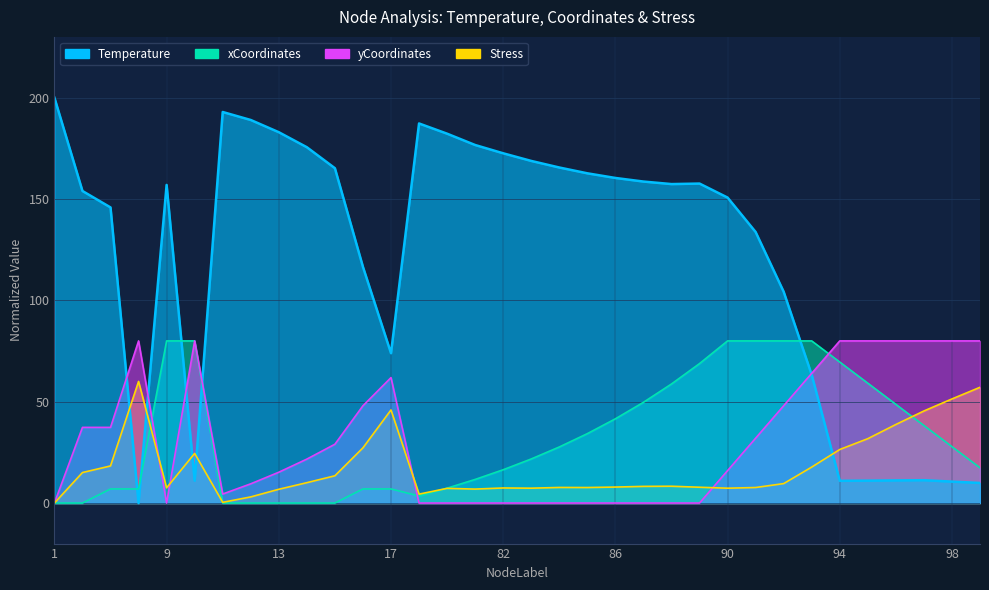

Reading right to left, extract all data points from this chart.

Temperature: 9.9	10.6	11.3	11.2	11.0	11.0	63.3	104.3	133.7	150.7	157.6	157.4	158.6	160.4	162.7	165.6	168.8	172.6	176.7	182.2	187.3	73.9	116.5	165.2	175.6	183.0	189.0	192.9	11.0	157.0	0.0	145.9	154.0	200.0
xCoordinates: 17.4	27.8	38.3	48.7	59.1	69.6	80.0	80.0	80.0	80.0	68.8	58.7	49.7	41.6	34.2	27.7	21.8	16.4	11.6	7.3	3.5	7.0	7.0	0.0	0.0	0.0	0.0	0.0	80.0	80.0	7.0	7.0	0.0	0.0
yCoordinates: 80.0	80.0	80.0	80.0	80.0	80.0	64.0	48.0	32.0	16.0	0.0	0.0	0.0	0.0	0.0	0.0	0.0	0.0	0.0	0.0	0.0	61.9	48.0	29.0	21.7	15.2	9.5	4.5	80.0	0.0	80.0	37.3	37.3	0.0
Stress: 57.1	51.4	45.4	38.8	31.8	26.4	17.7	9.6	7.7	7.3	7.8	8.3	8.2	7.9	7.7	7.7	7.3	7.4	6.9	7.2	4.4	45.9	27.2	13.5	10.1	6.8	3.0	0.4	24.5	7.5	60.0	18.3	15.1	0.0